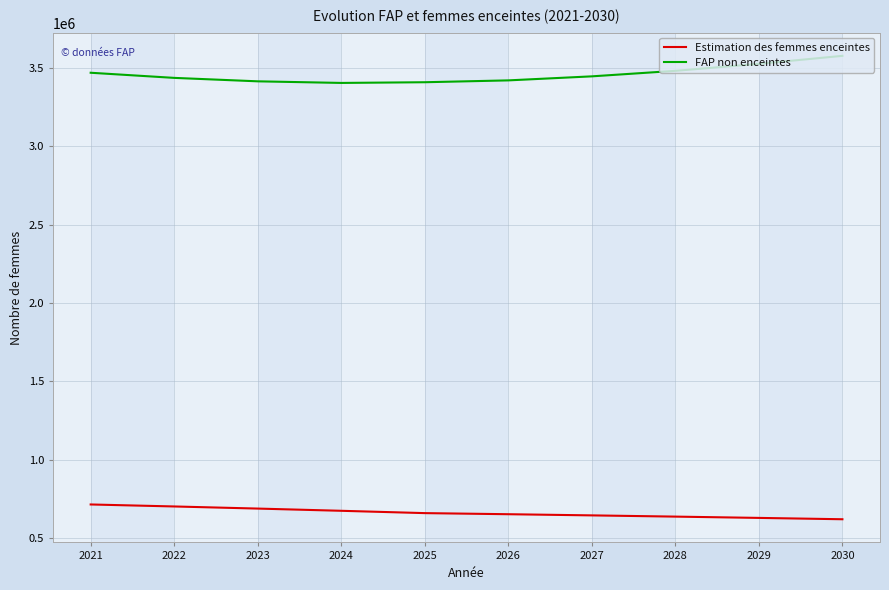

What is the maximum value shown in the chart?

3578110.3